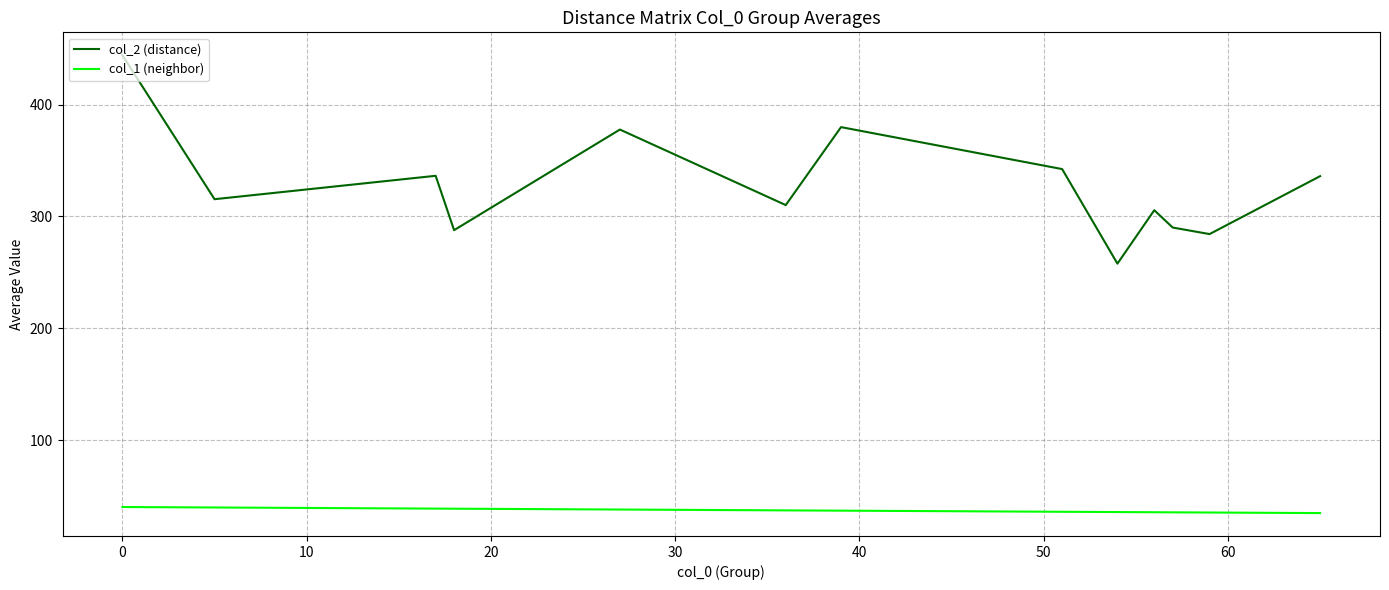

List the series in order of their overall mean, highest first.

col_2 (distance), col_1 (neighbor)